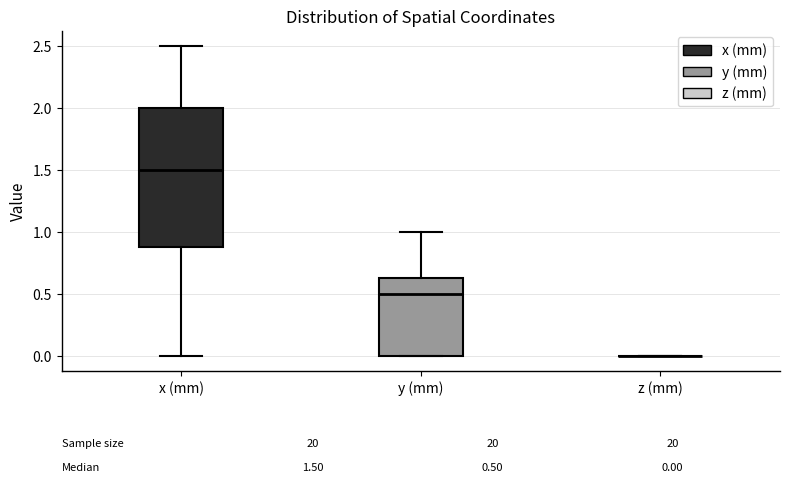

Comparing the boxes themselves (not the whiskers), which one is the tallest?

x (mm)